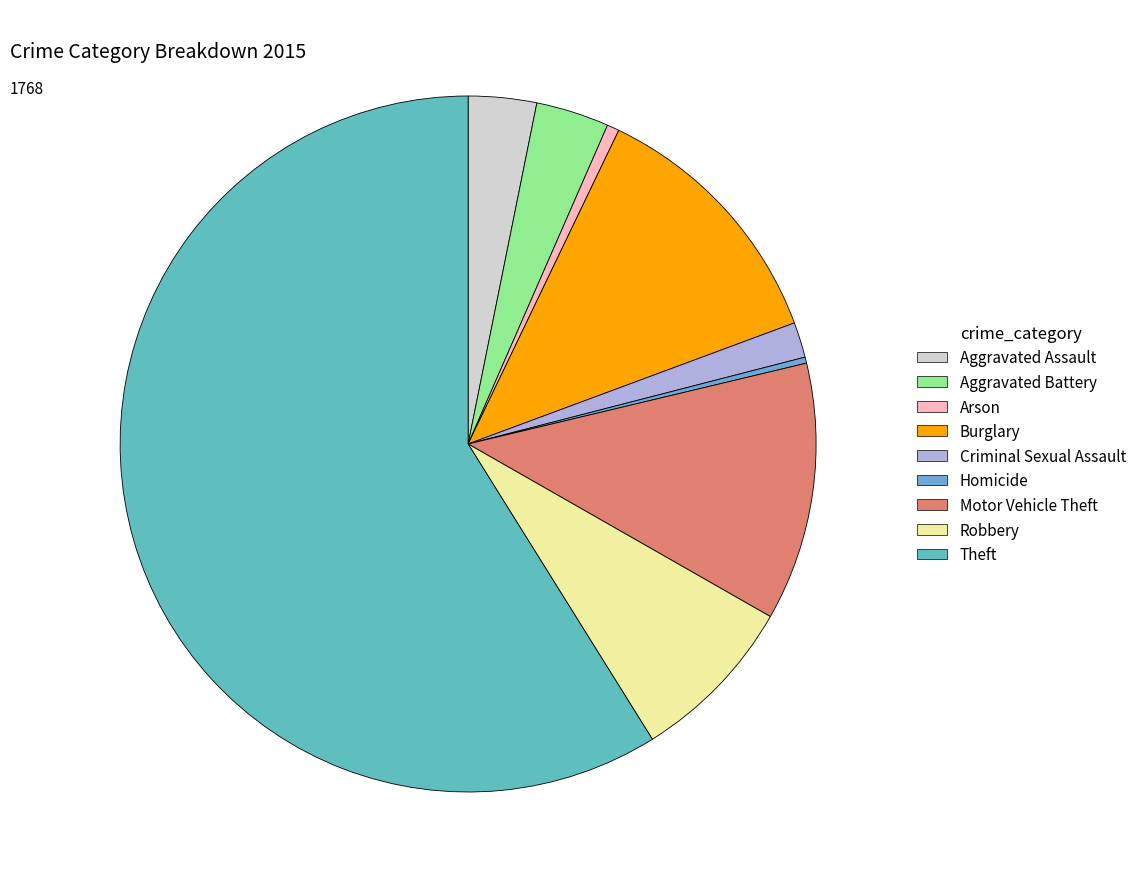

The Homicide slice represents 1% of the pie. True or false?

False